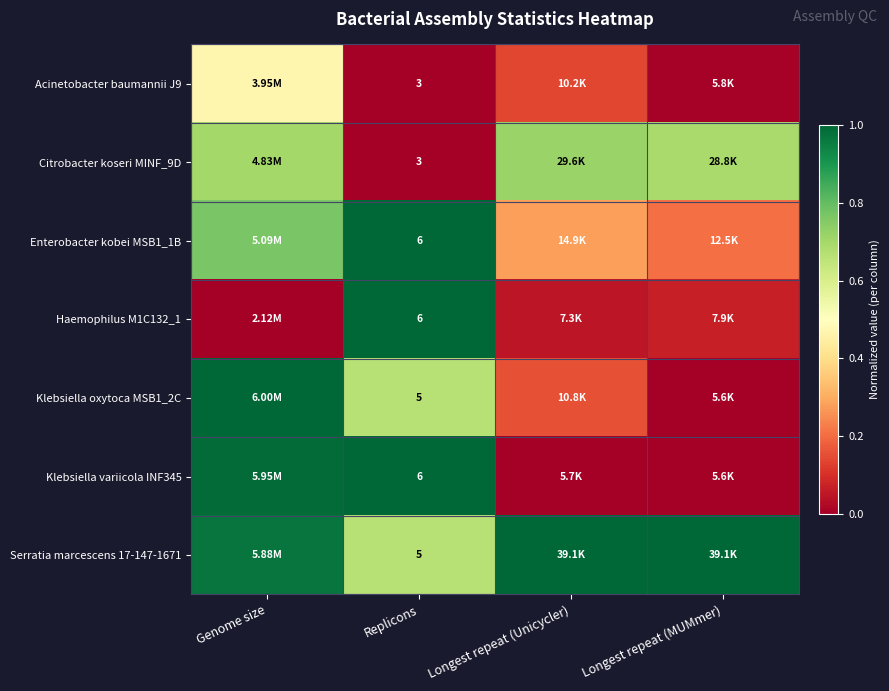

True or false: Citrobacter koseri MINF_9D has a value of 1.3 at Longest repeat (Unicycler).

False